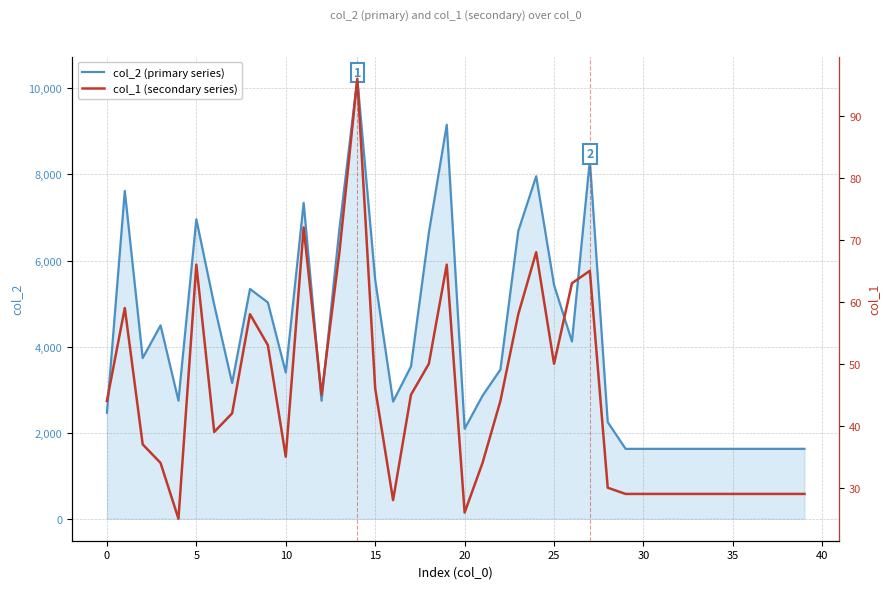

What is the label of the 32nd point from the left?

31